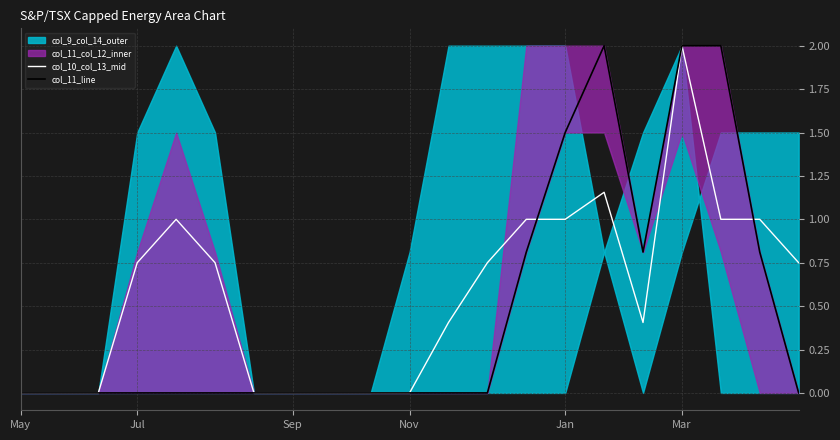

What position from the left is 15?

16